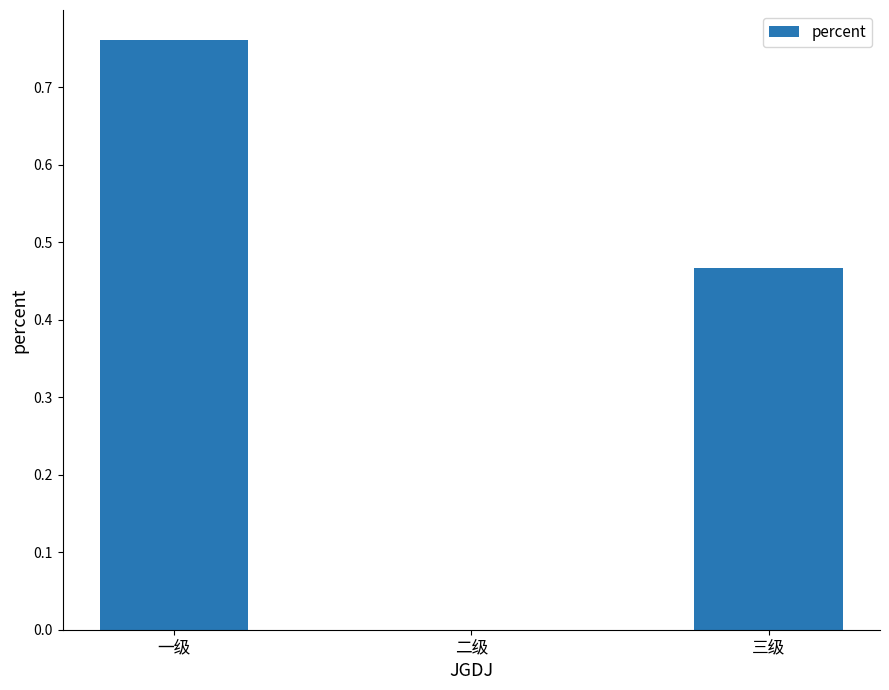

Which category has the highest value across all series?

一级